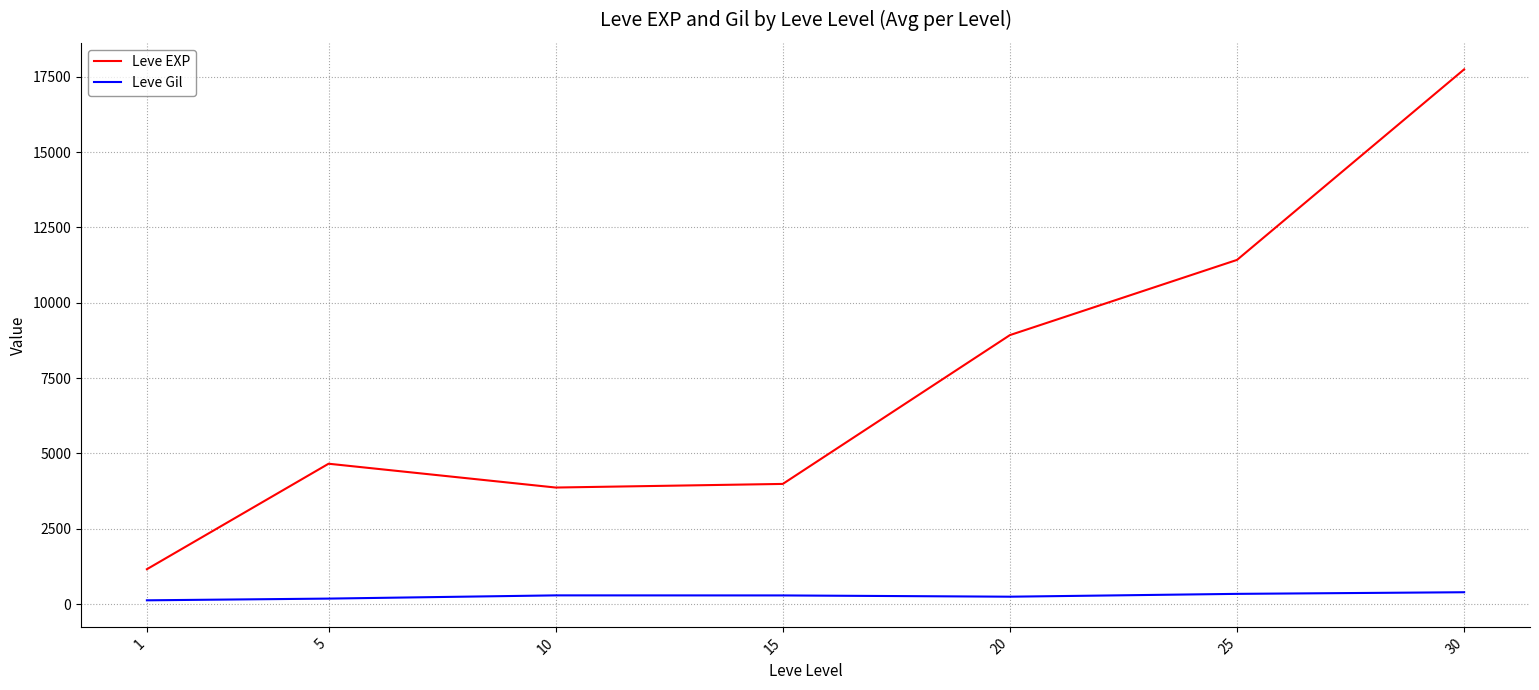

What is the difference between the maximum and minimum values in the Leve EXP series?

16585